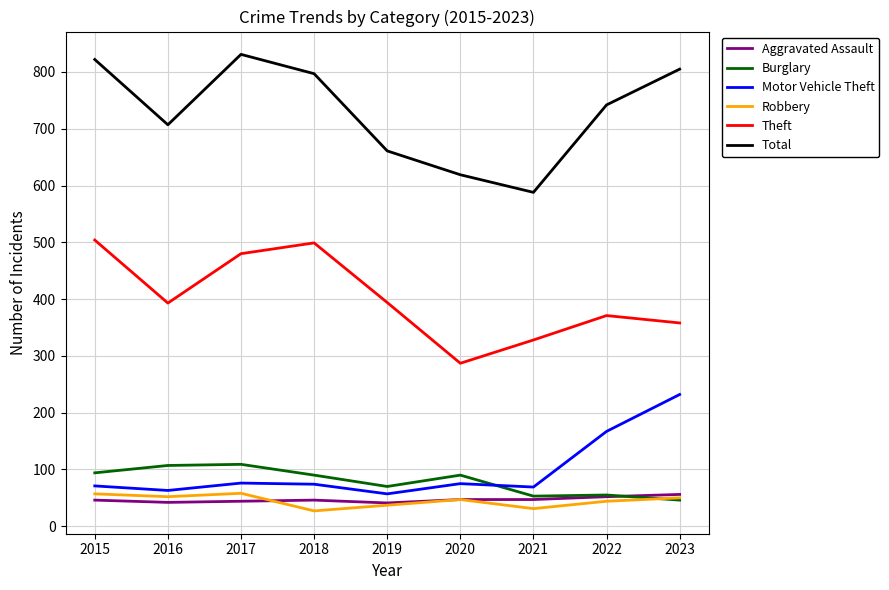

True or false: Motor Vehicle Theft and Total intersect in this chart.

False